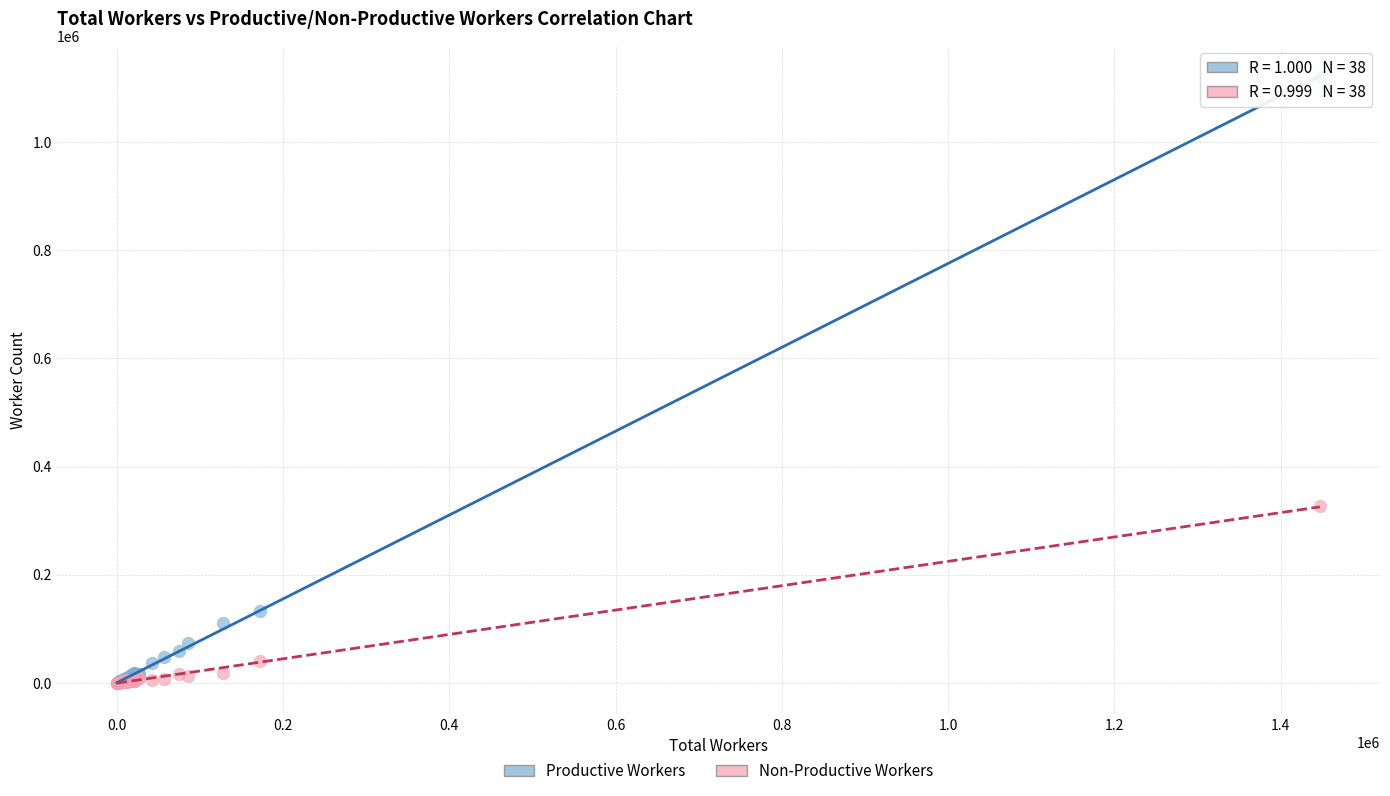

Which series has the widest spread of Y values?

Productive Workers